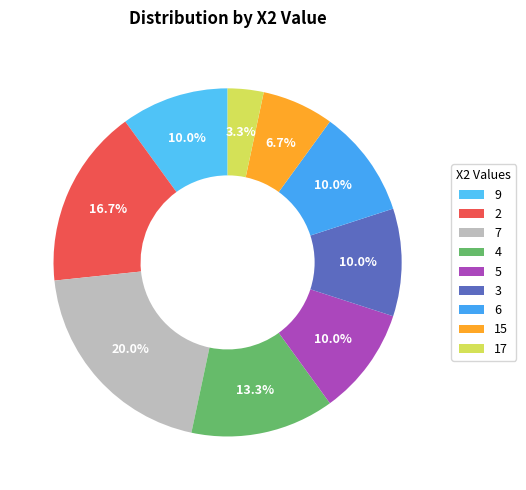

Which has a higher value, 5 or 17?

5